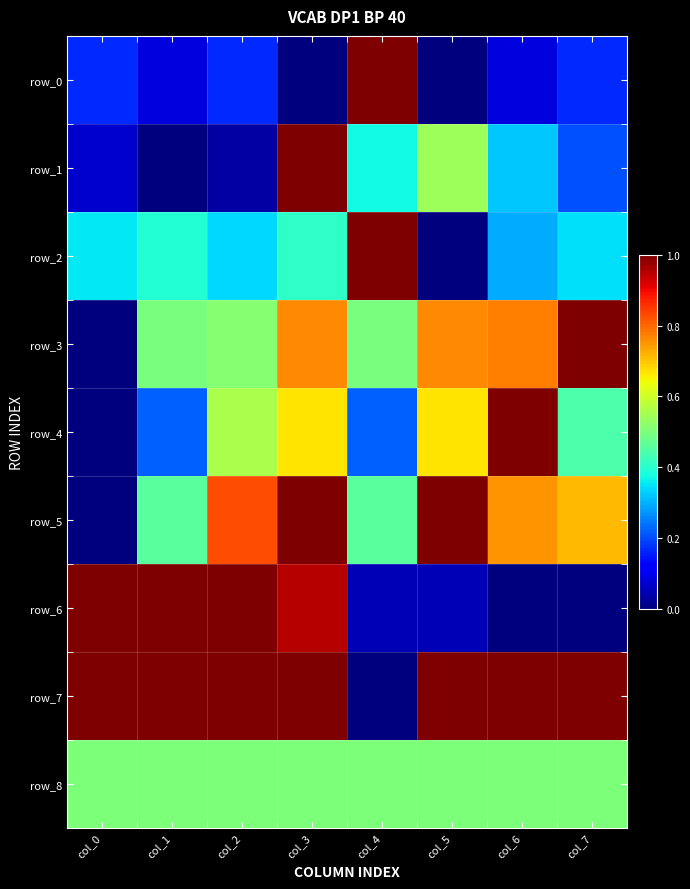

What is the difference between the row_3 values at col_4 and col_5?

0.3